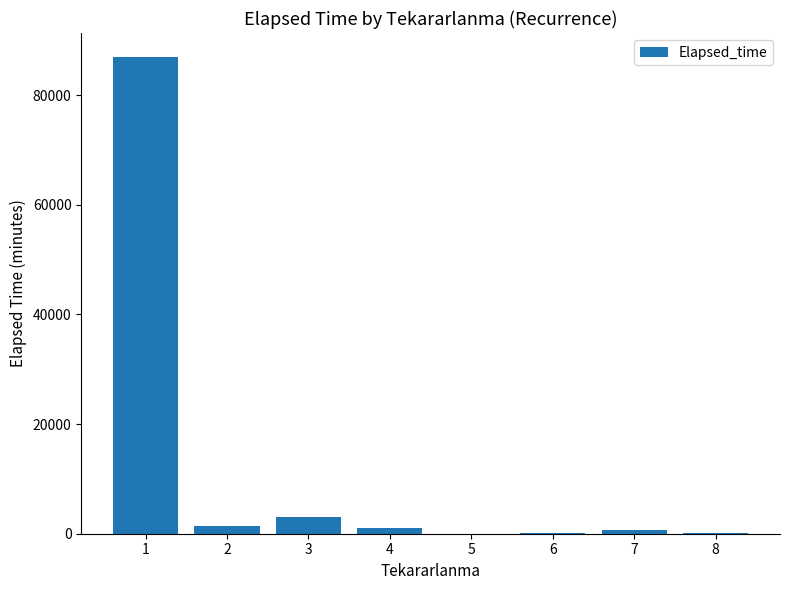

At which label does the data first exceed 1010?

1